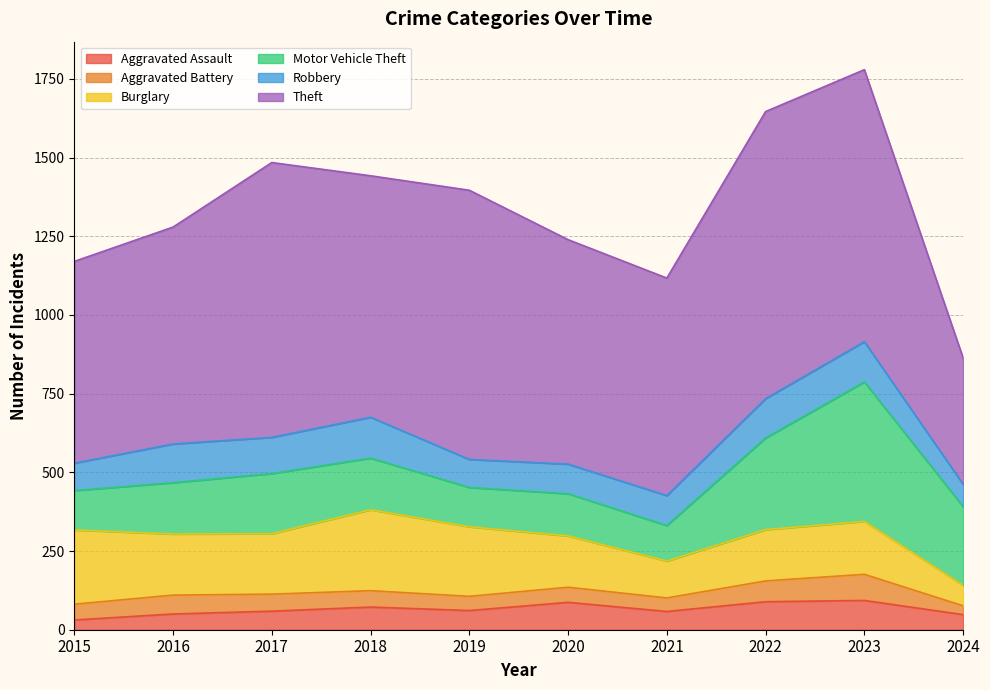

Which has a higher value, 2015 or 2020?

2020